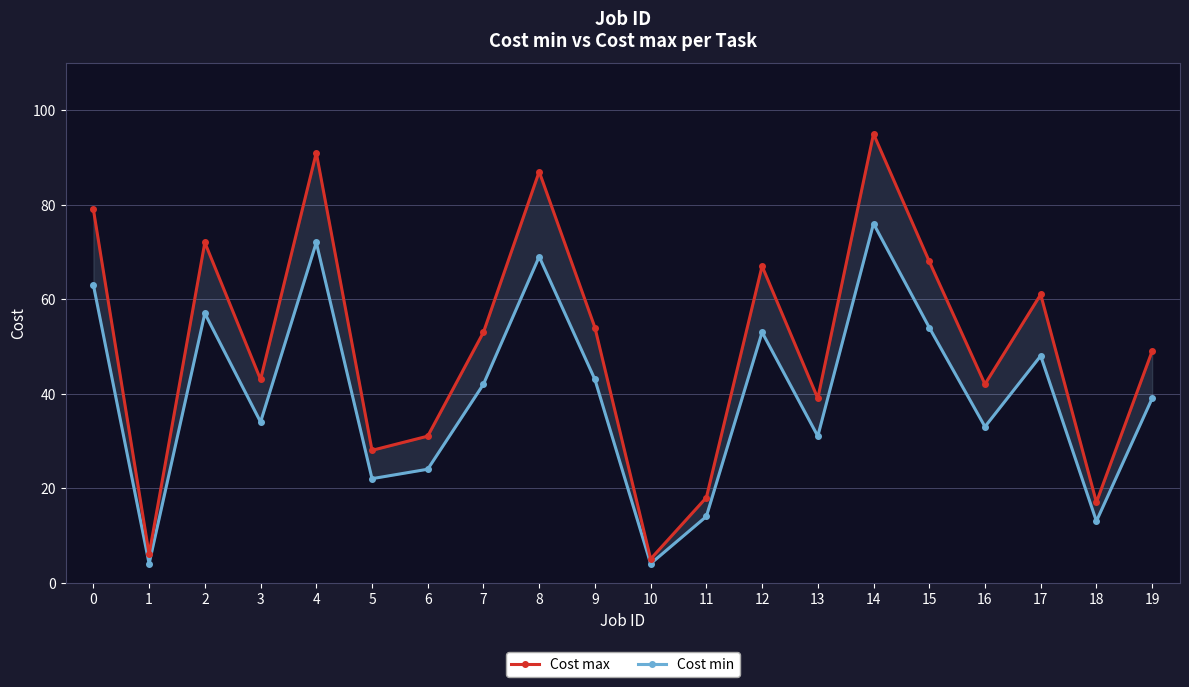

Reading left to right, extract all data points from this chart.

Cost max: 79	6	72	43	91	28	31	53	87	54	5	18	67	39	95	68	42	61	17	49
Cost min: 63	4	57	34	72	22	24	42	69	43	4	14	53	31	76	54	33	48	13	39